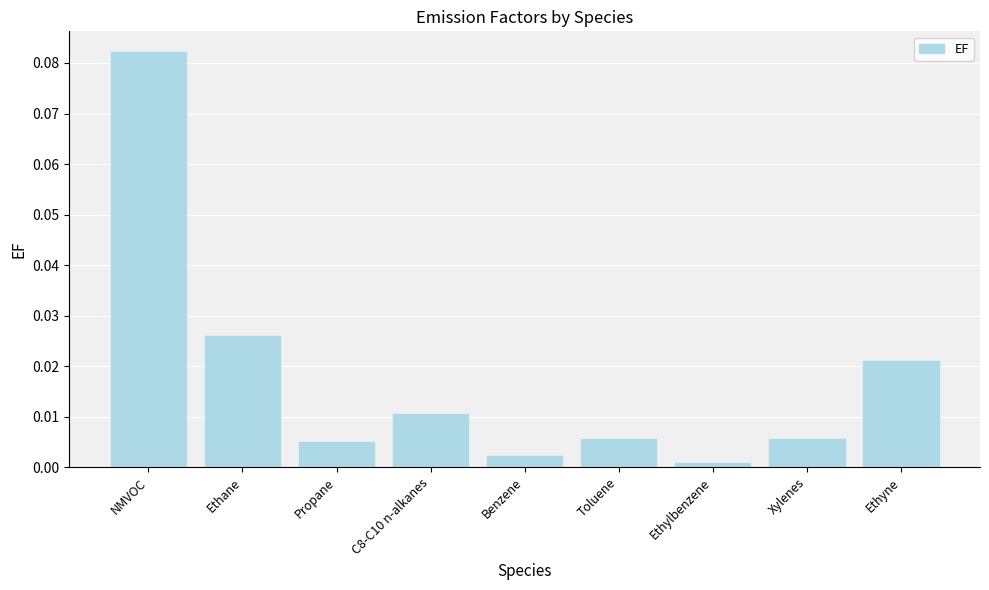

True or false: the data shows 0.0 at Ethyne.

True